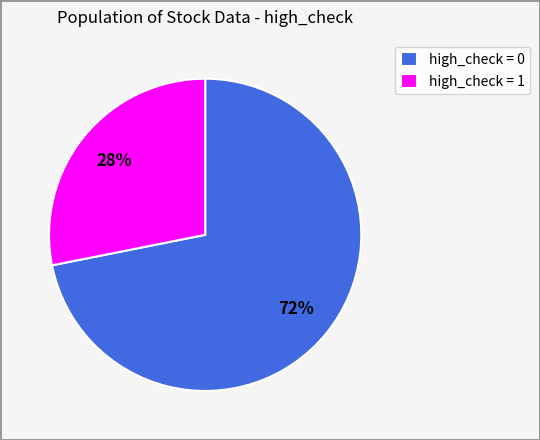

Combined, do high_check = 0 and high_check = 1 account for over 50%?

Yes